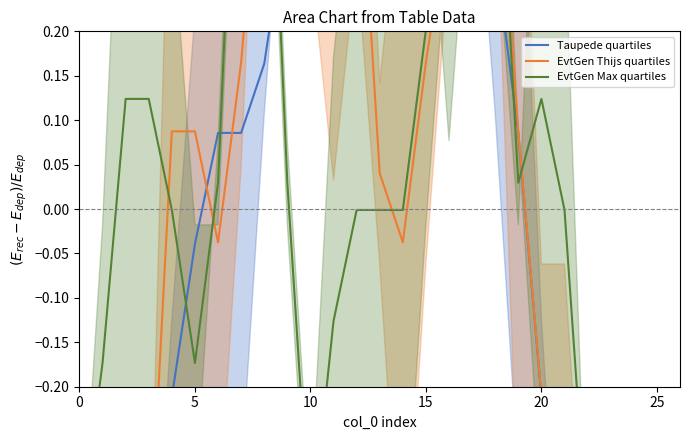

How many interior local peaks does the EvtGen Thijs quartiles series have?

3